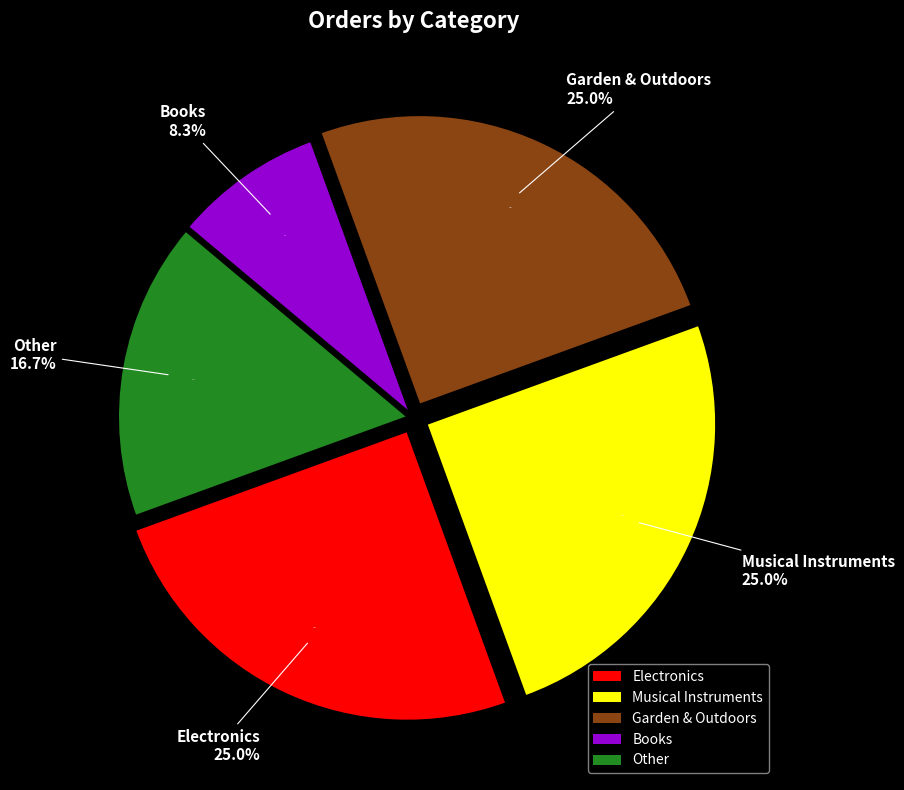

Which category has the smallest portion of the pie?

Books